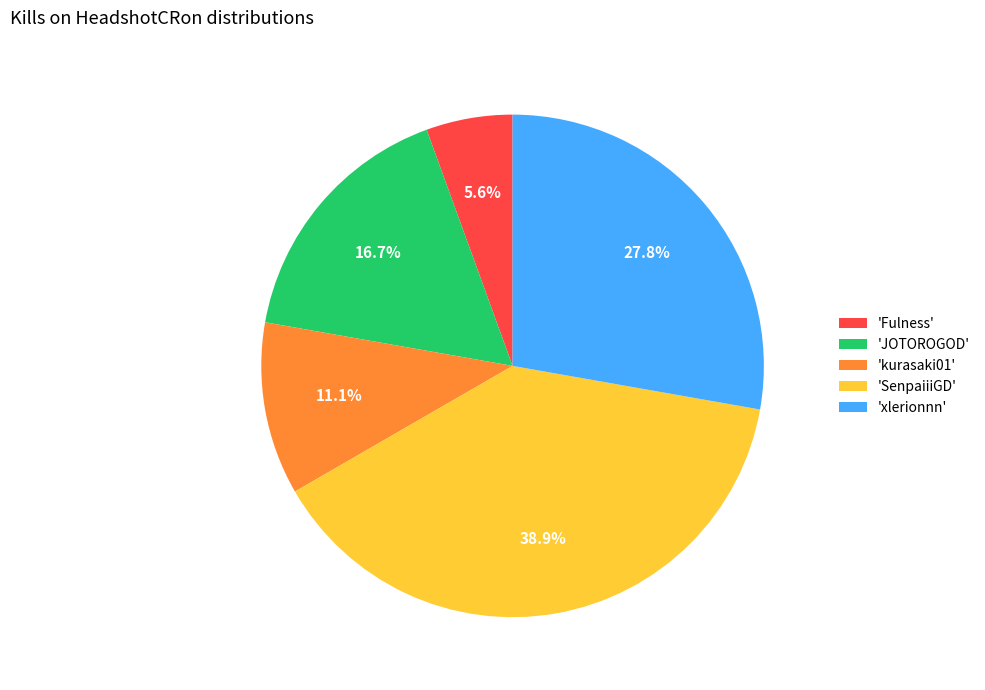

To the nearest percent, what is the average slice percentage?

20%